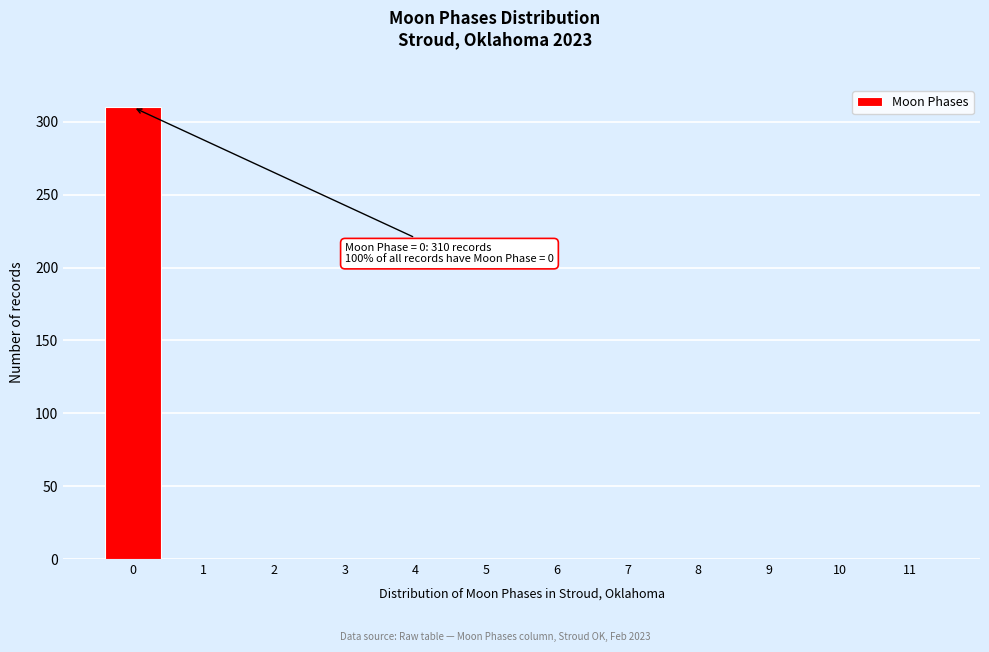

Reading left to right, transcribe all the data shown in this chart.

0=310	1=0	2=0	3=0	4=0	5=0	6=0	7=0	8=0	9=0	10=0	11=0